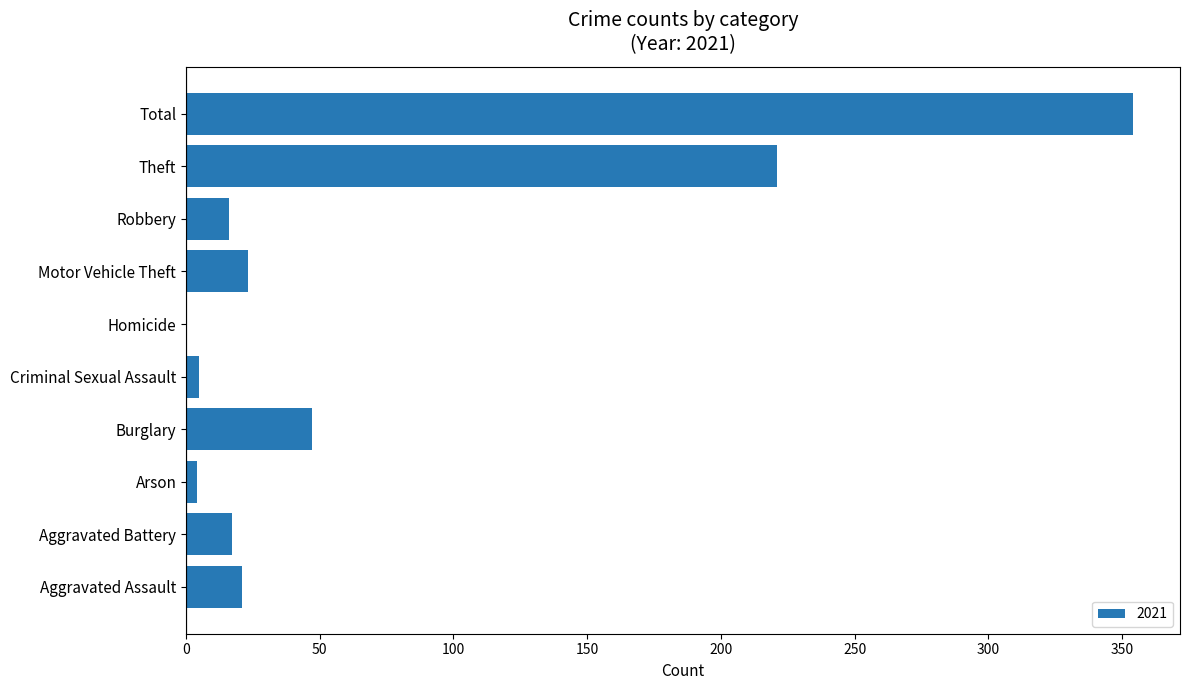

What is the sum of the values at Aggravated Assault and Robbery?

37